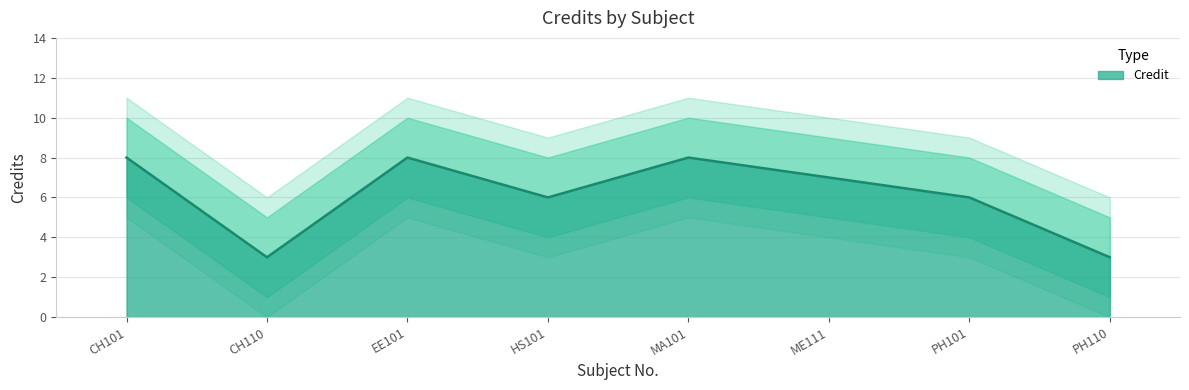

Which label corresponds to the smallest value in the chart?

CH110